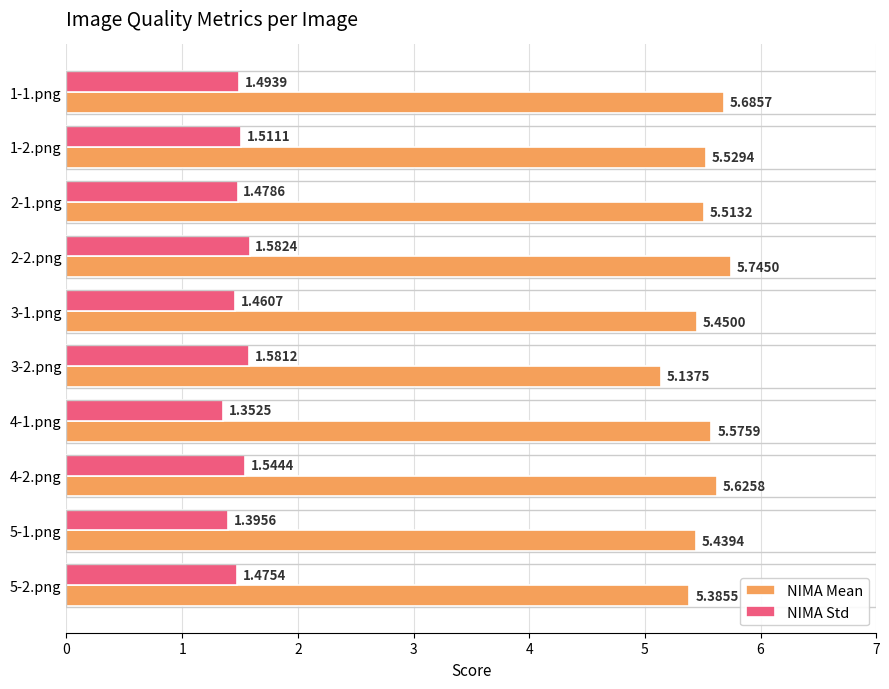

Rank the categories by NIMA Mean value from highest to lowest.

2-2.png, 1-1.png, 4-2.png, 4-1.png, 1-2.png, 2-1.png, 3-1.png, 5-1.png, 5-2.png, 3-2.png